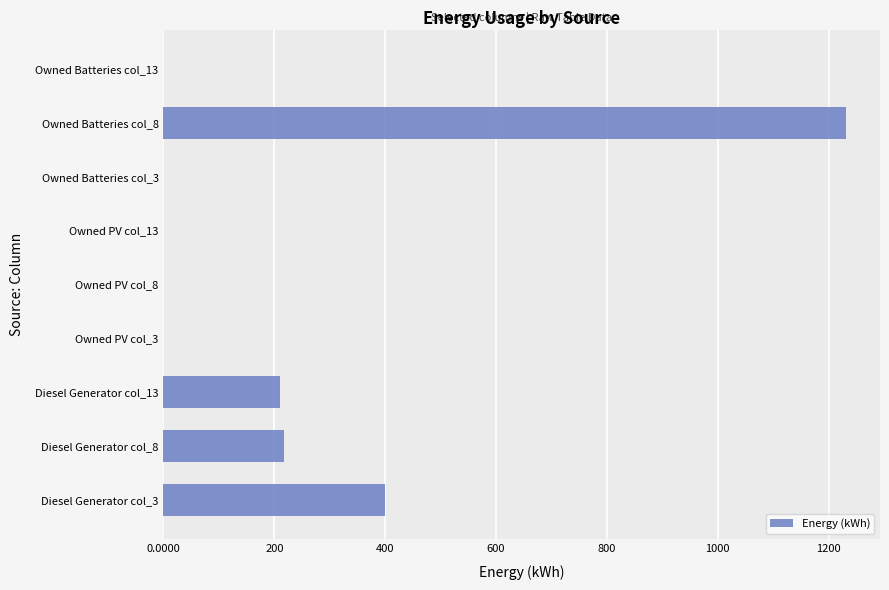

What is the sum of all values?

2059